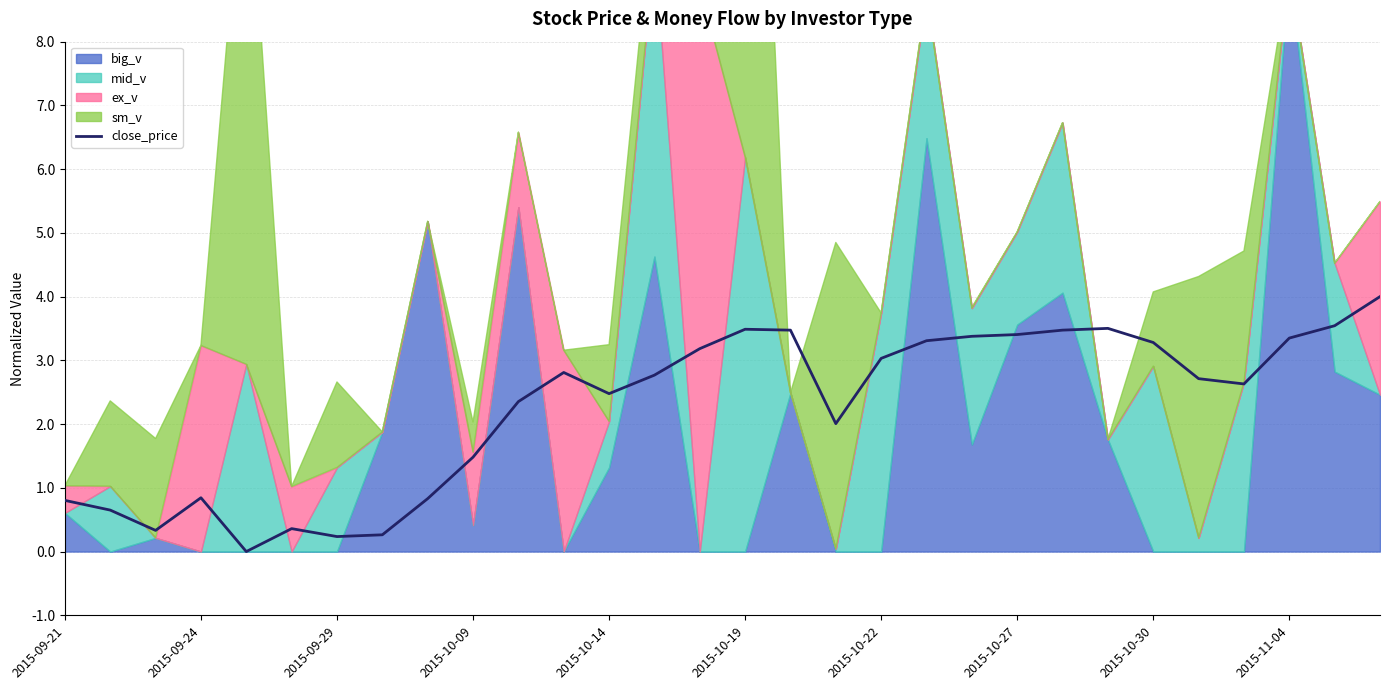

Is it true that close_price equals 4.1 at 2015-10-22?

False